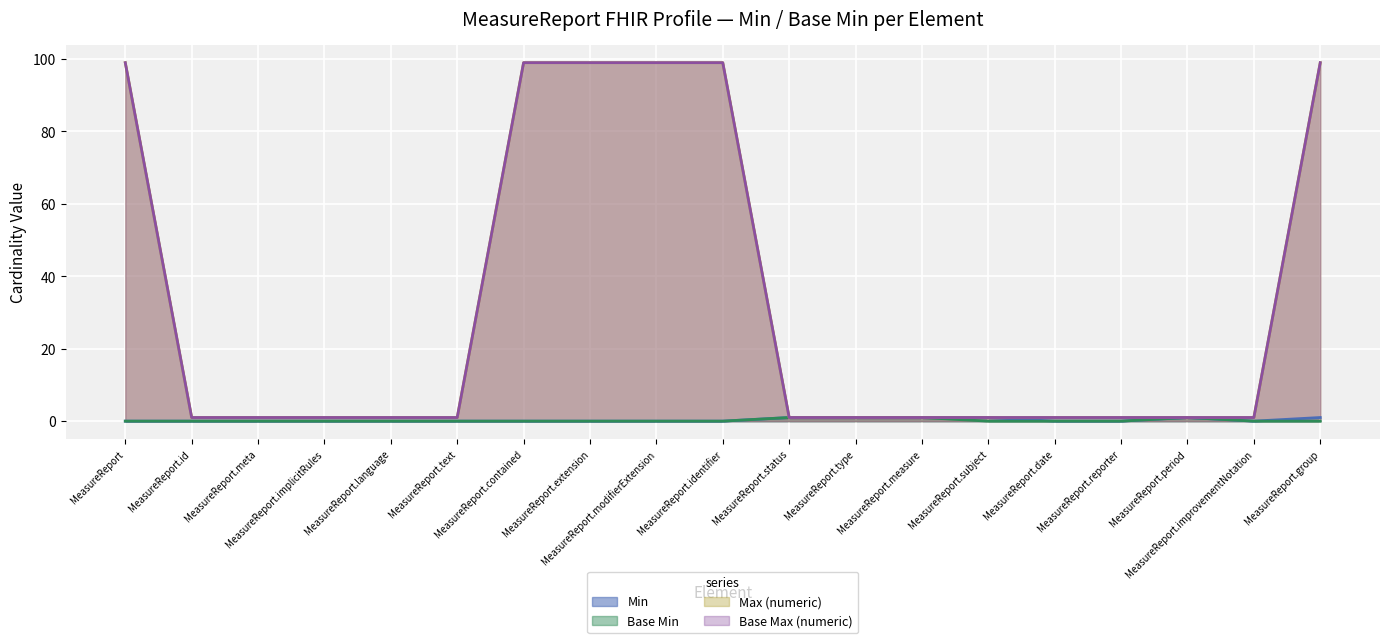

What value does the Max (numeric) series have at MeasureReport.extension?

99